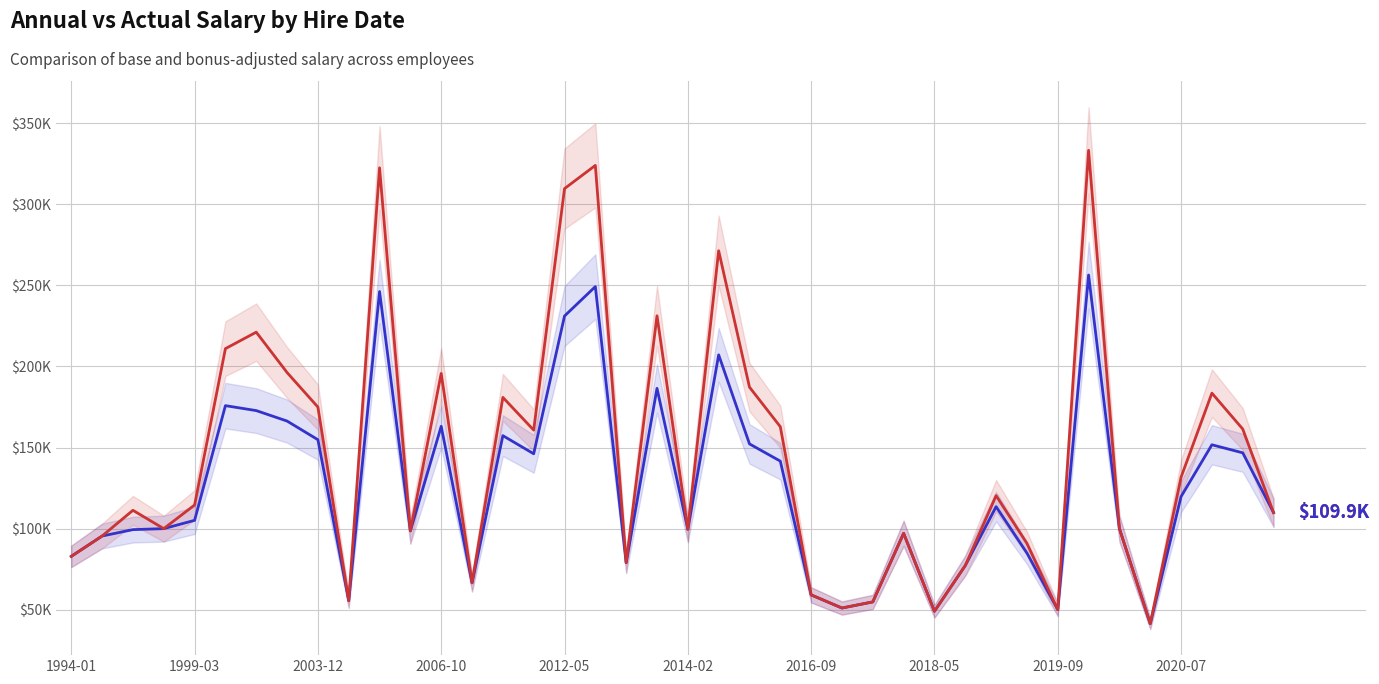

What value does the Annual Salary series have at 38?

146.7